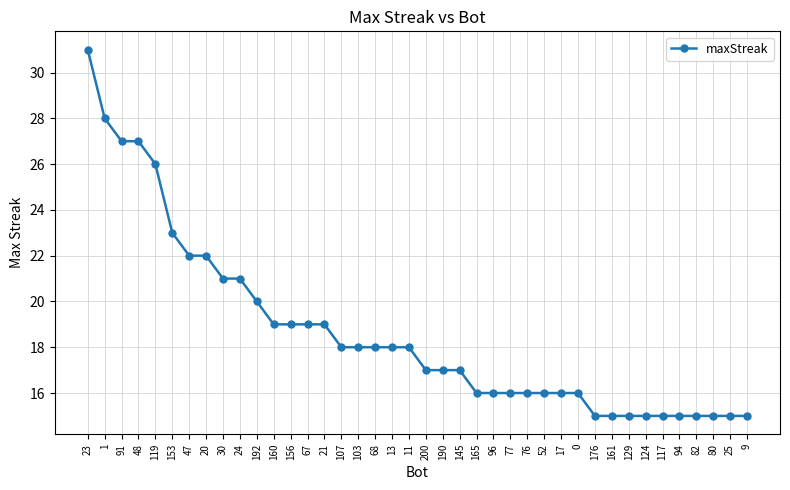

What is the sum of the values at 48 and 13?

45